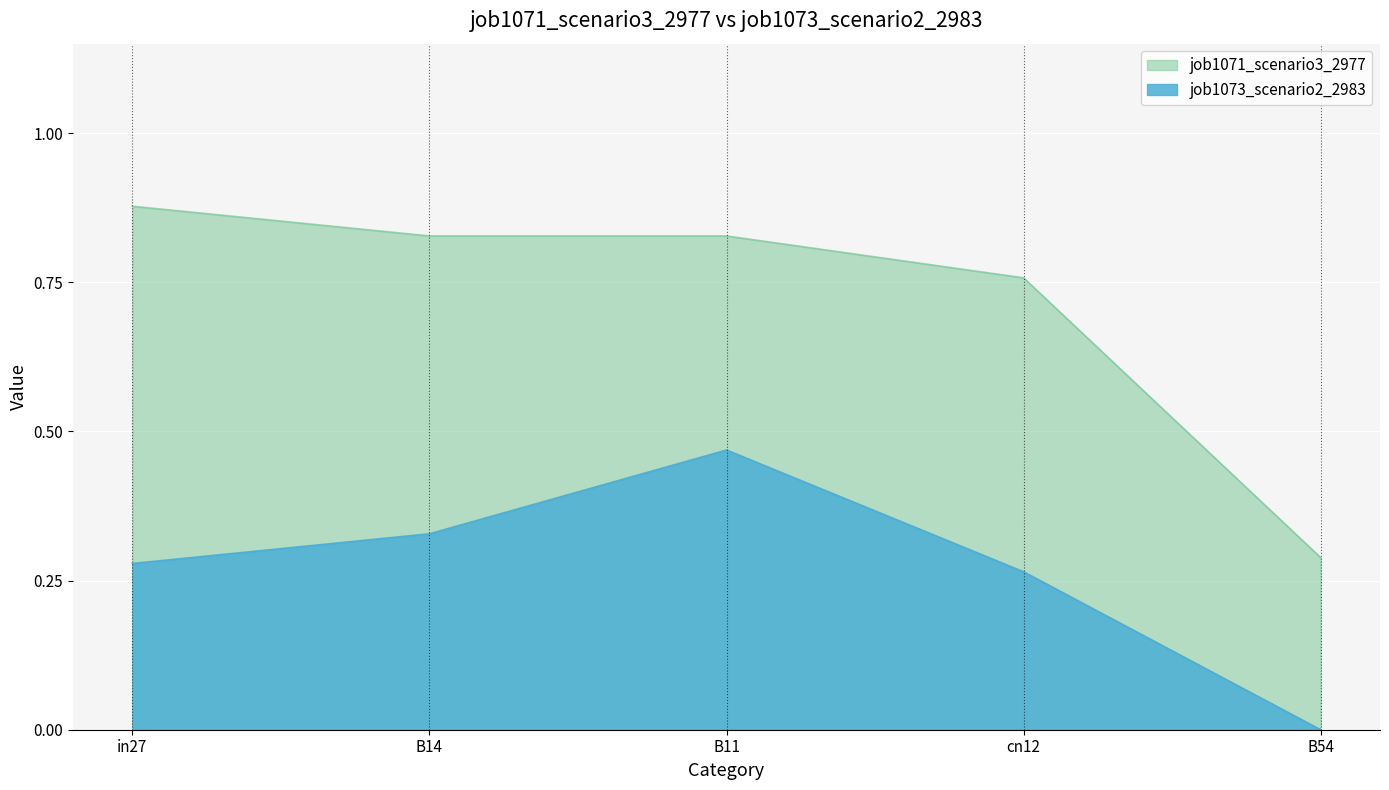

What position from the left is in27?

1